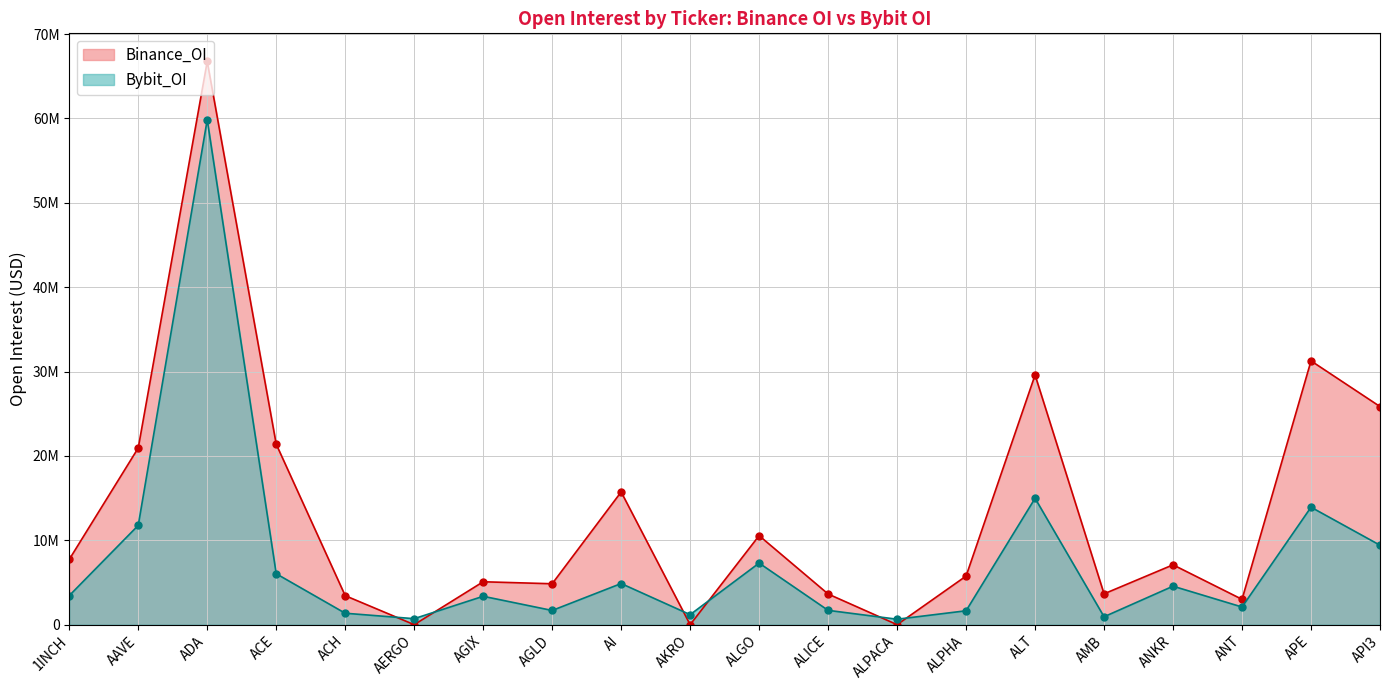

Is it true that Bybit_OI equals 7299843 at ALGO?

True